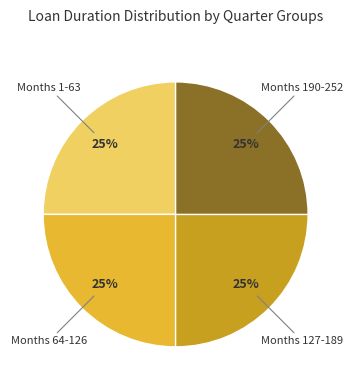

True or false: Months 127-189 accounts for 25% of the total.

True